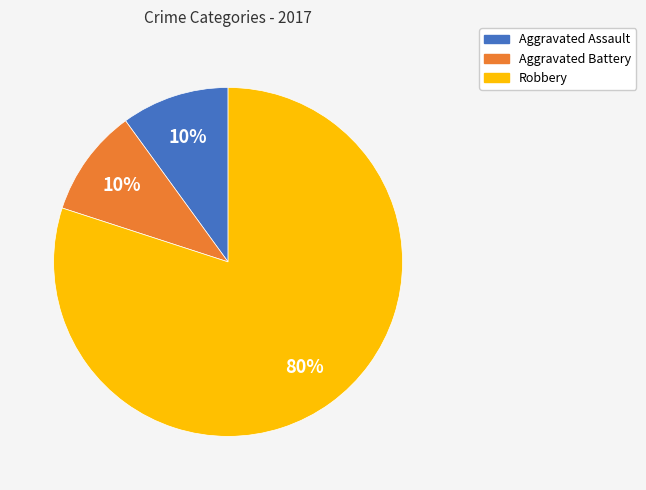

Do Aggravated Assault and Aggravated Battery together represent more than half of the pie?

No